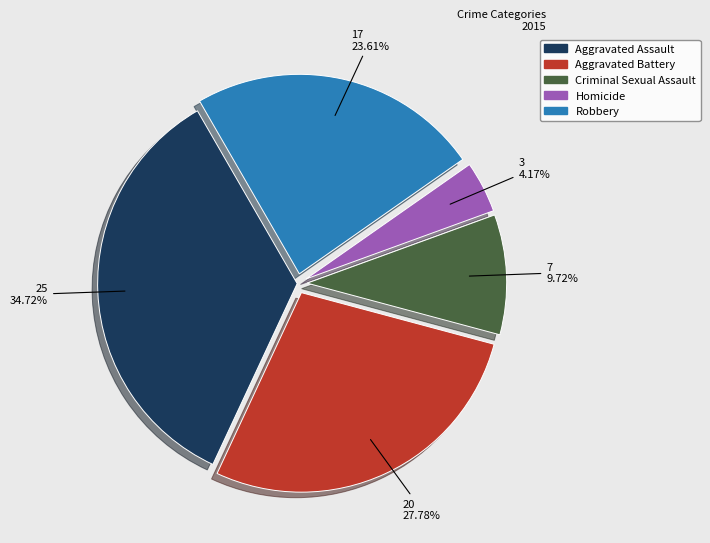

Which slice is the largest?

Aggravated Assault